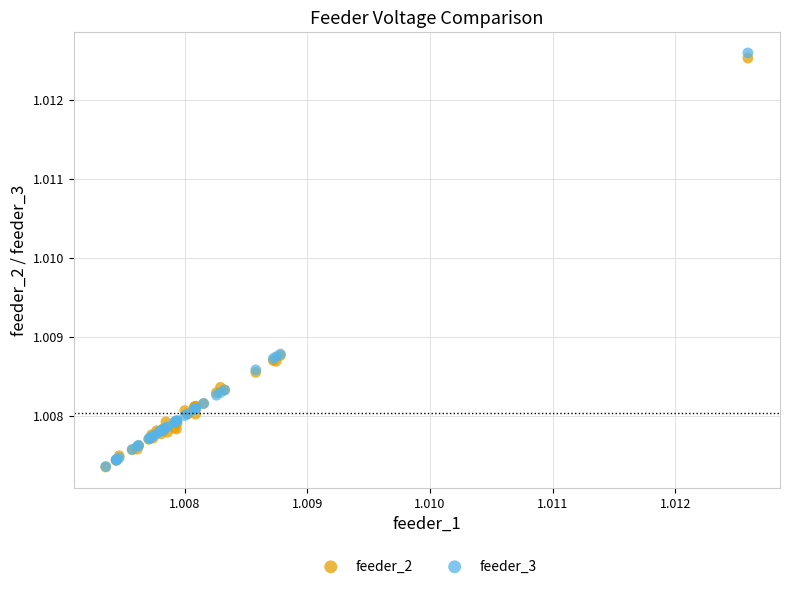

Which series has the largest Y range (max minus min)?

feeder_3